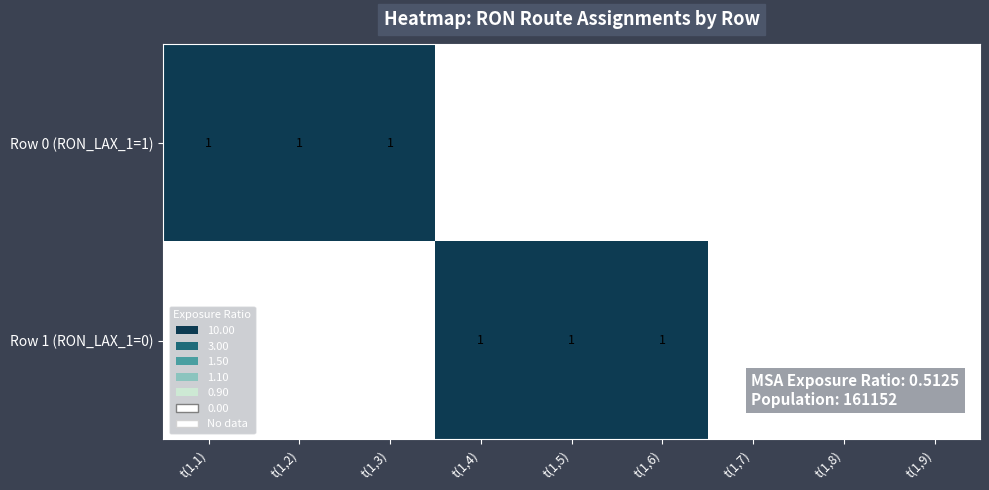

At t(1,6), list the series in order from largest to smallest.

Row 1 (RON_LAX_1=0), Row 0 (RON_LAX_1=1)